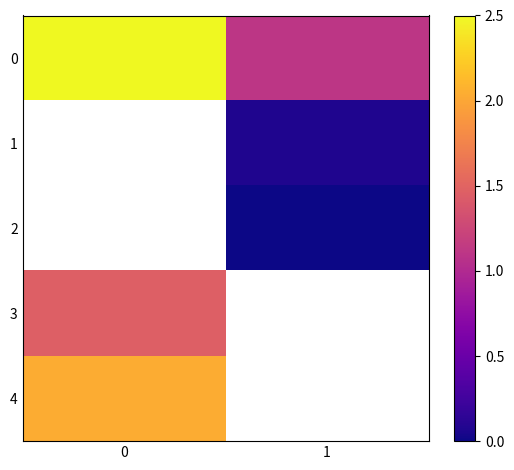

Which category has the lowest value across all series?

1